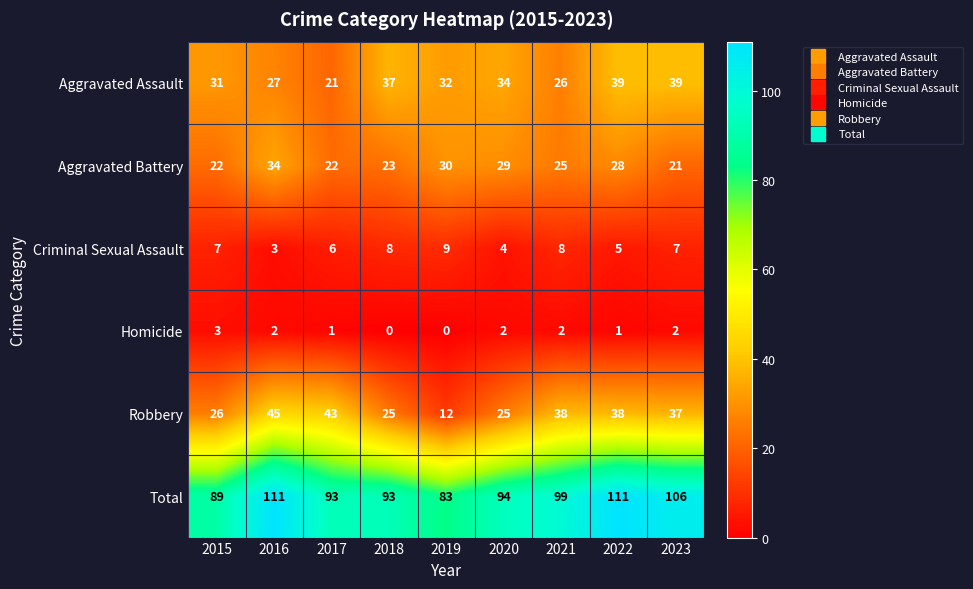

What is the total value across all series at 2016?

222